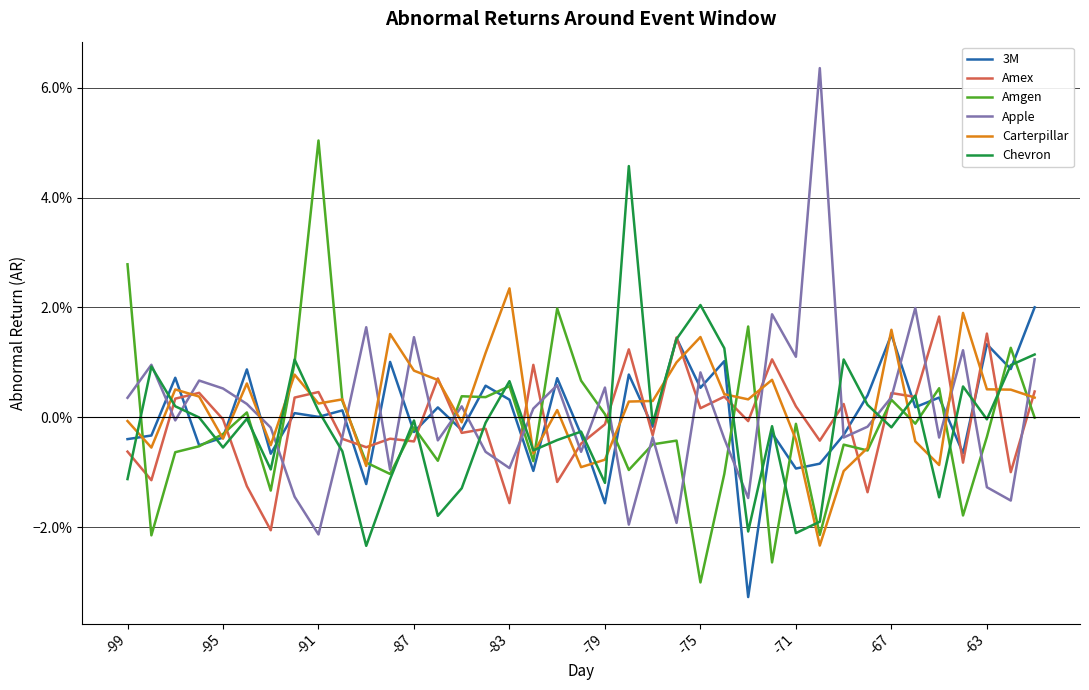

Is this an area chart (filled region under the line)?

No